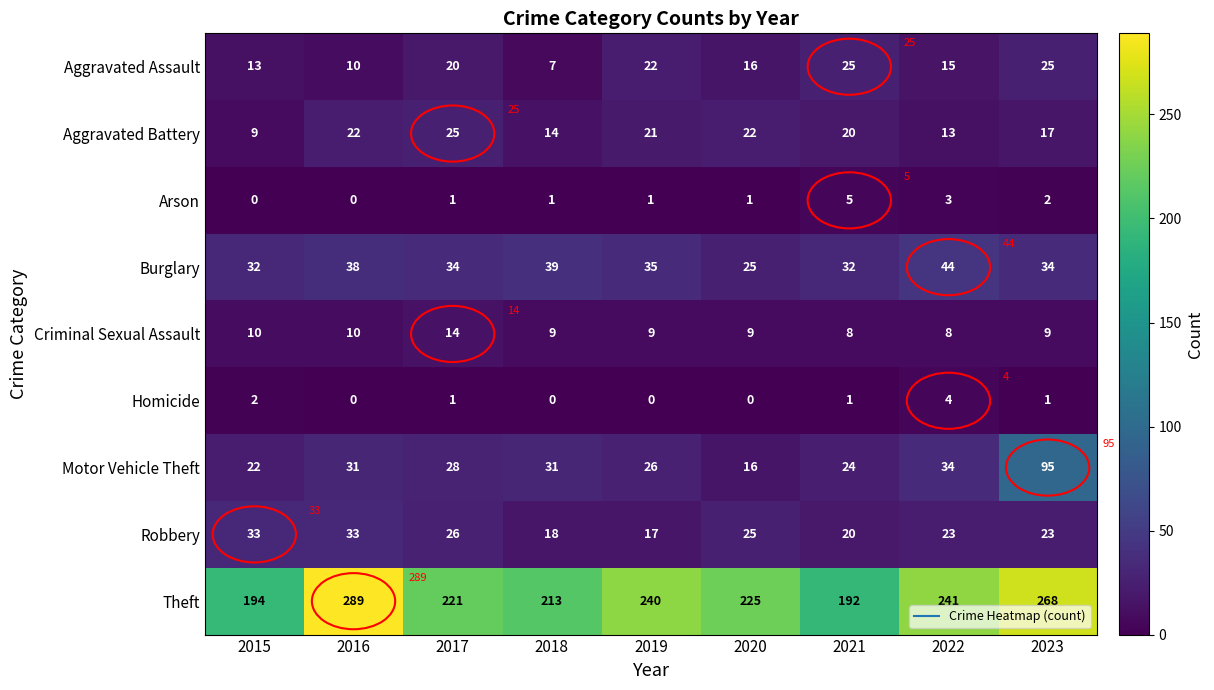

At which category is the sum across all series the highest?

2023